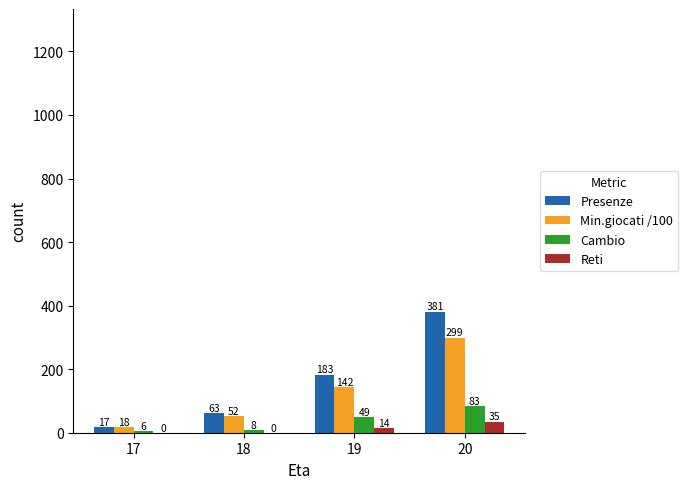

Is the value of Presenze at 17 greater than the value of Min.giocati /100 at 20?

No